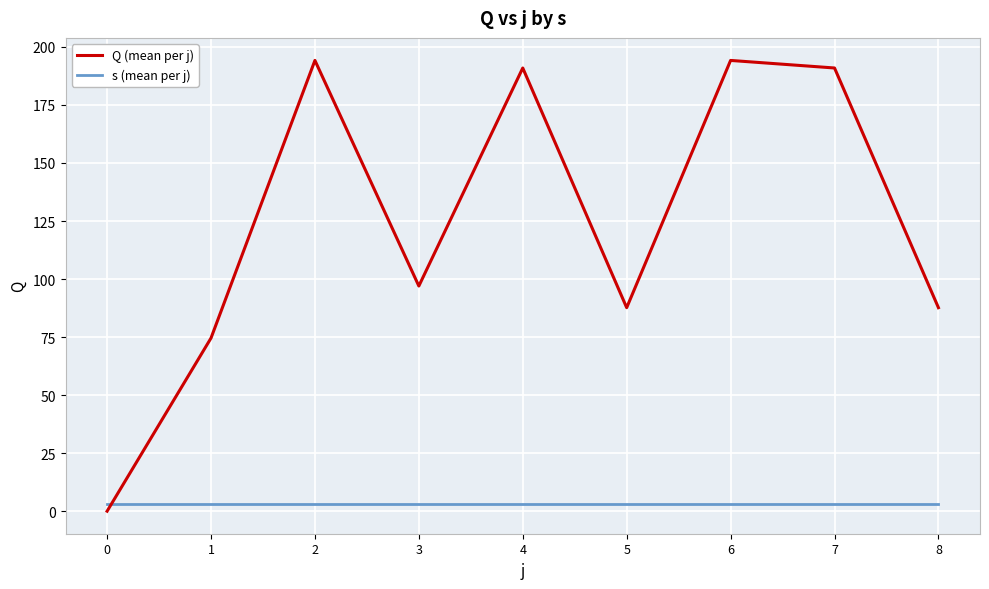

True or false: Q (mean per j) has a value of 0.0 at 0.

True